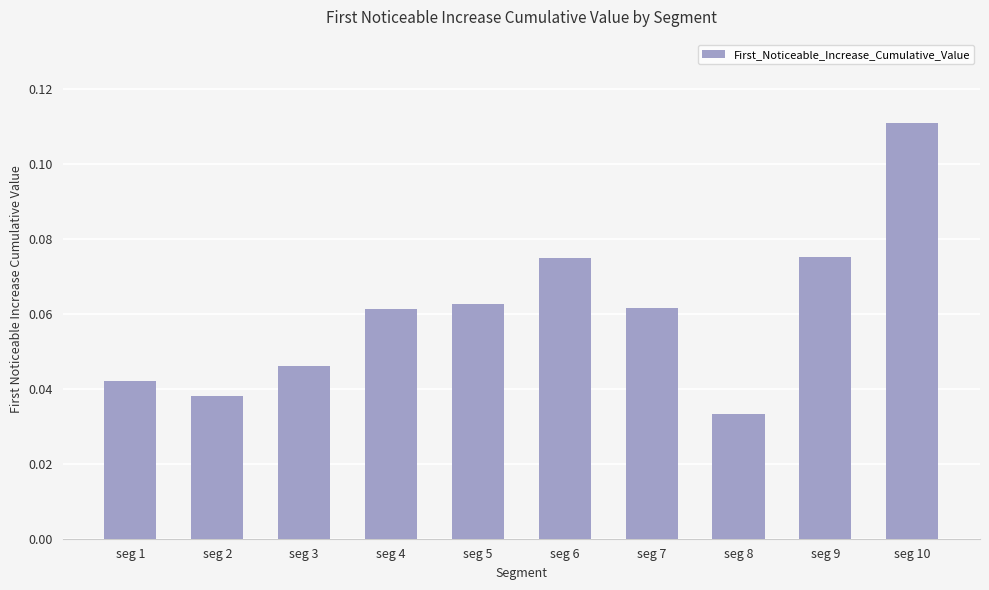

What is the sum of all values?

0.6